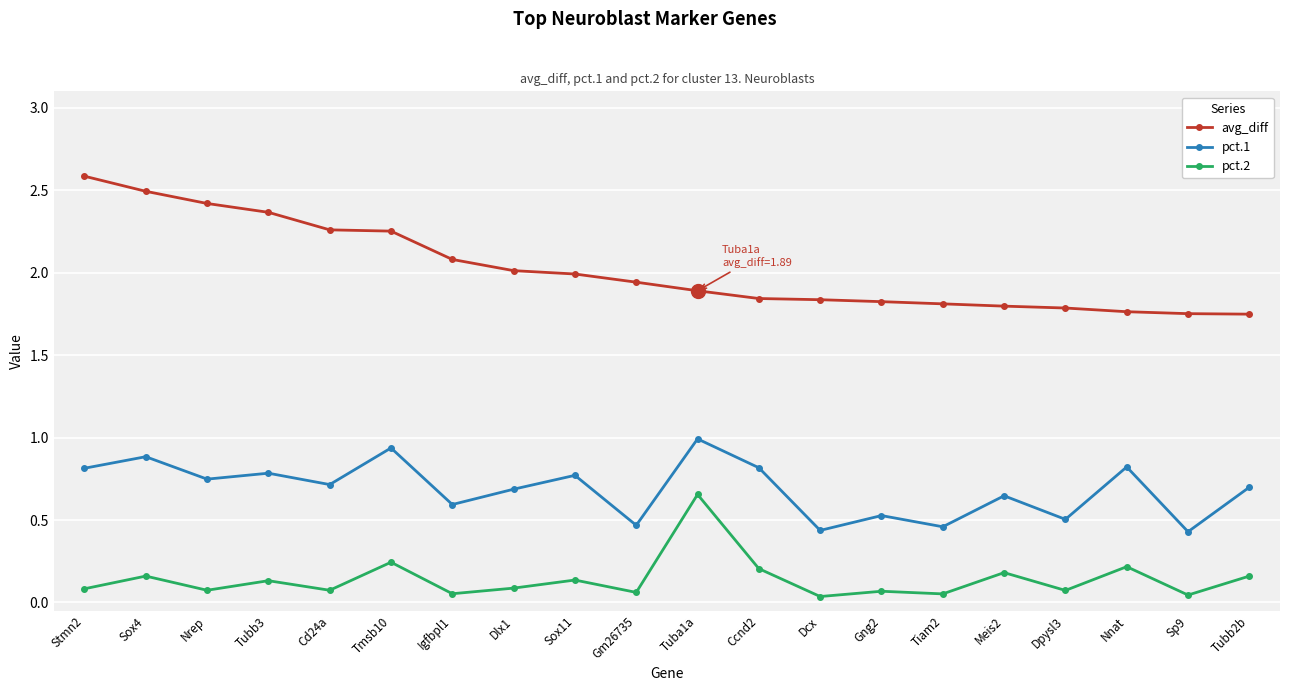

At which label does avg_diff reach its peak?

Stmn2